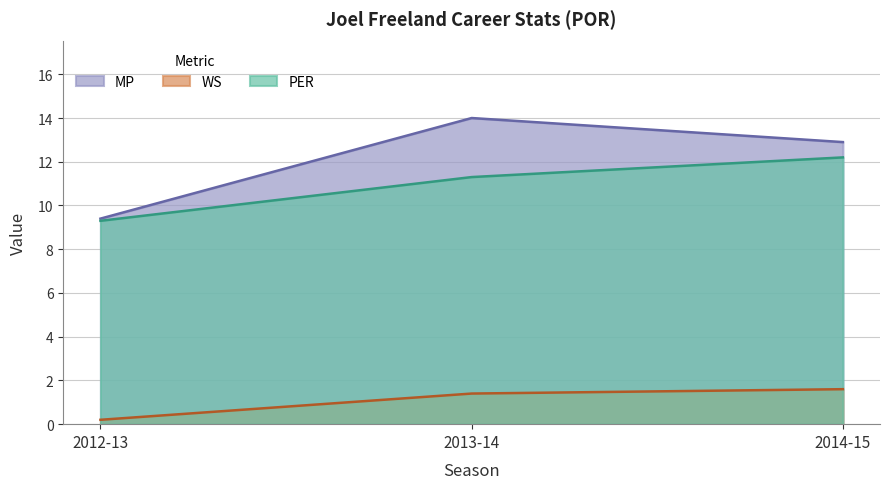

What are all the series names shown in the legend?

PER, WS, MP